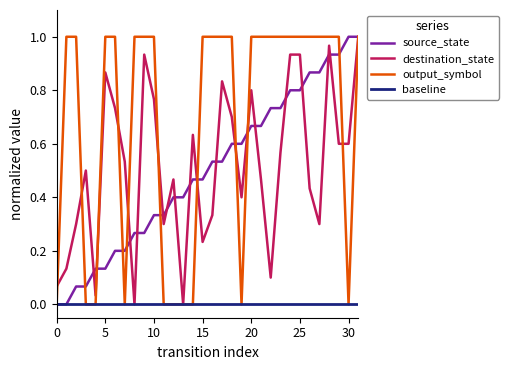

True or false: output_symbol has a value of 1.0 at 15.

True